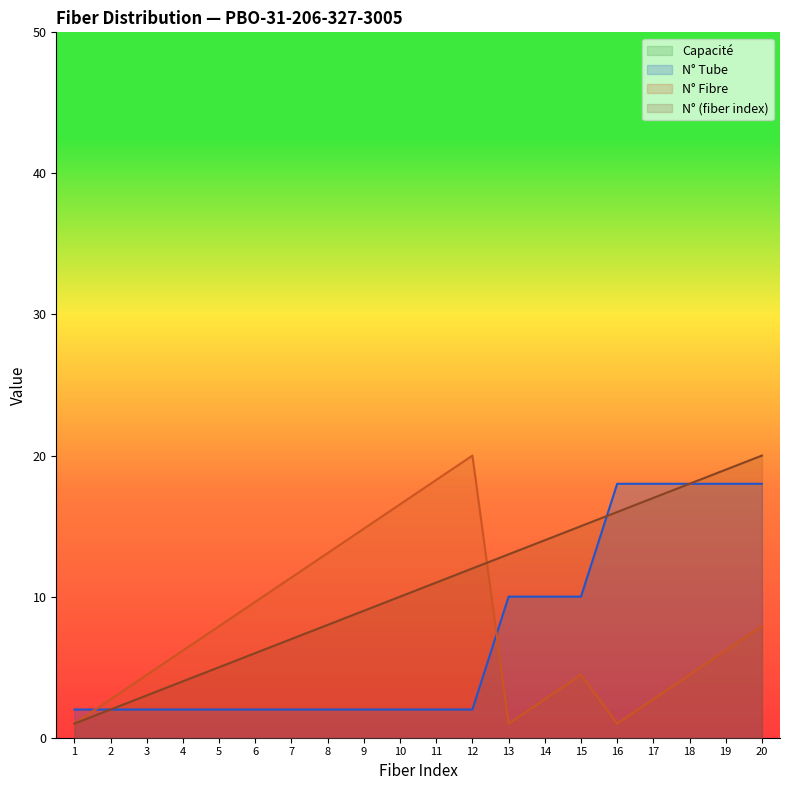

What is the average value of the N° (fiber index) series?

10.5